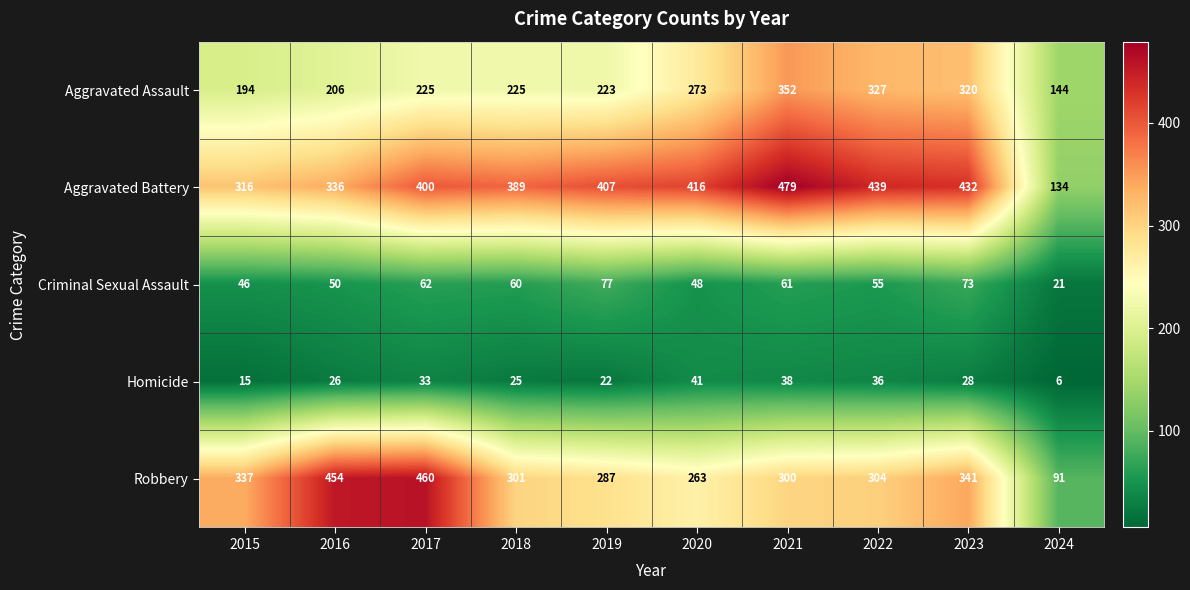

At 2019, list the series in order from largest to smallest.

Aggravated Battery, Robbery, Aggravated Assault, Criminal Sexual Assault, Homicide